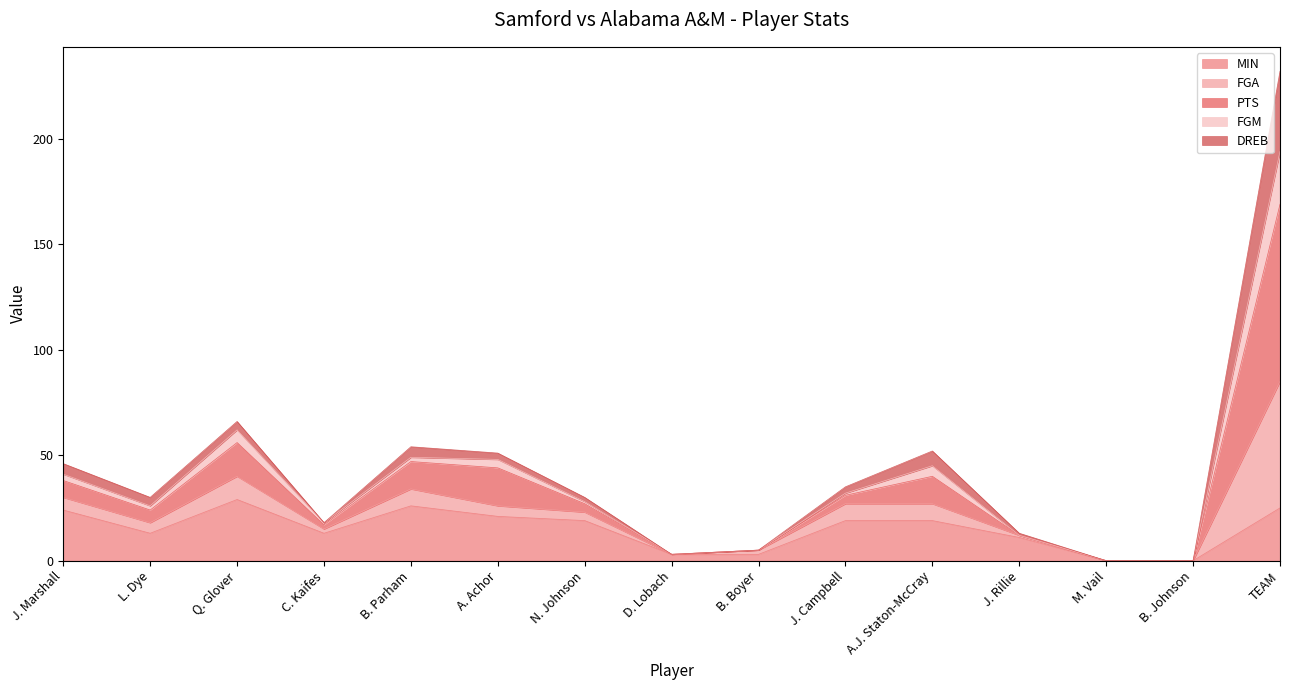

The value of MIN at J. Rillie is 11. True or false?

True